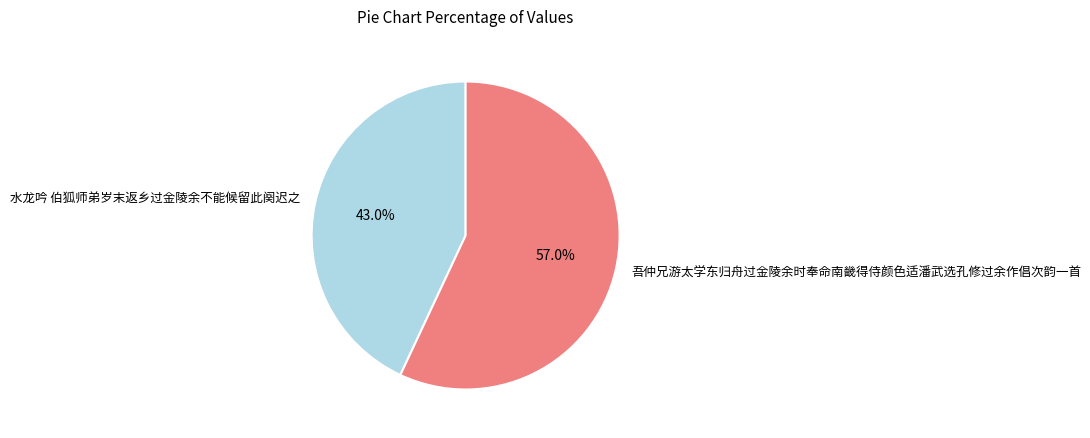

Between 吾仲兄游太学东归舟过金陵余时奉命南畿得侍颜色适潘武选孔修过余作倡次韵一首 and 水龙吟 伯狐师弟岁末返乡过金陵余不能候留此阕迟之, which is larger?

吾仲兄游太学东归舟过金陵余时奉命南畿得侍颜色适潘武选孔修过余作倡次韵一首